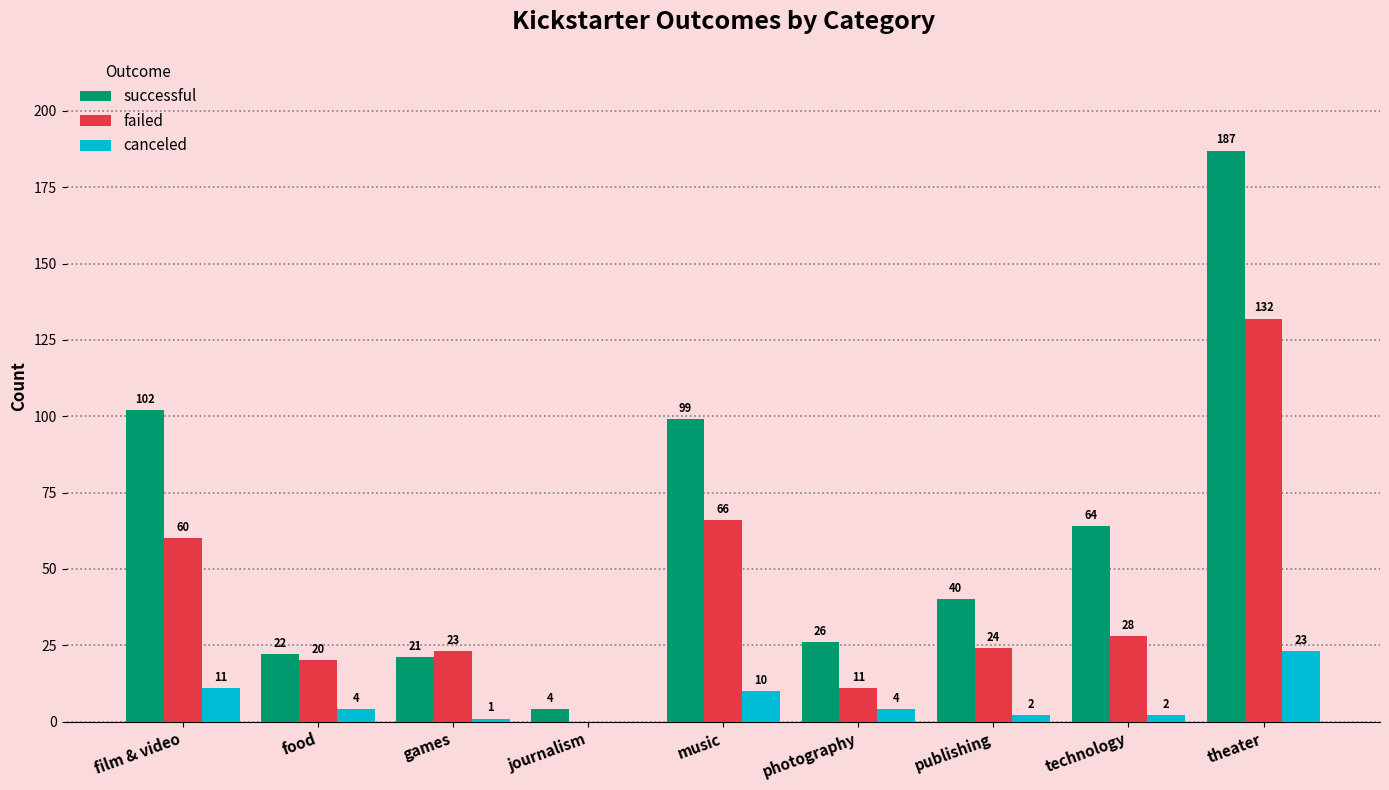

Which category has the highest value in the canceled series?

theater